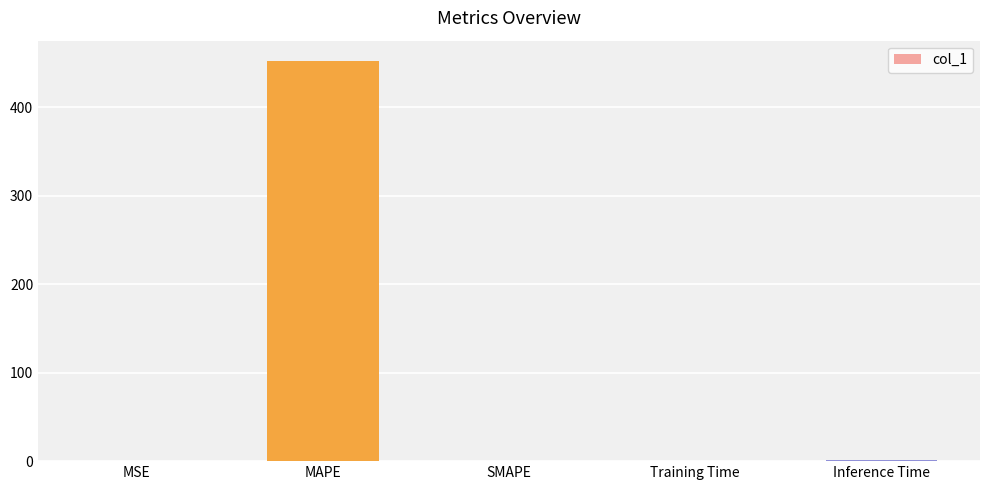

How many distinct data groups are displayed?

1